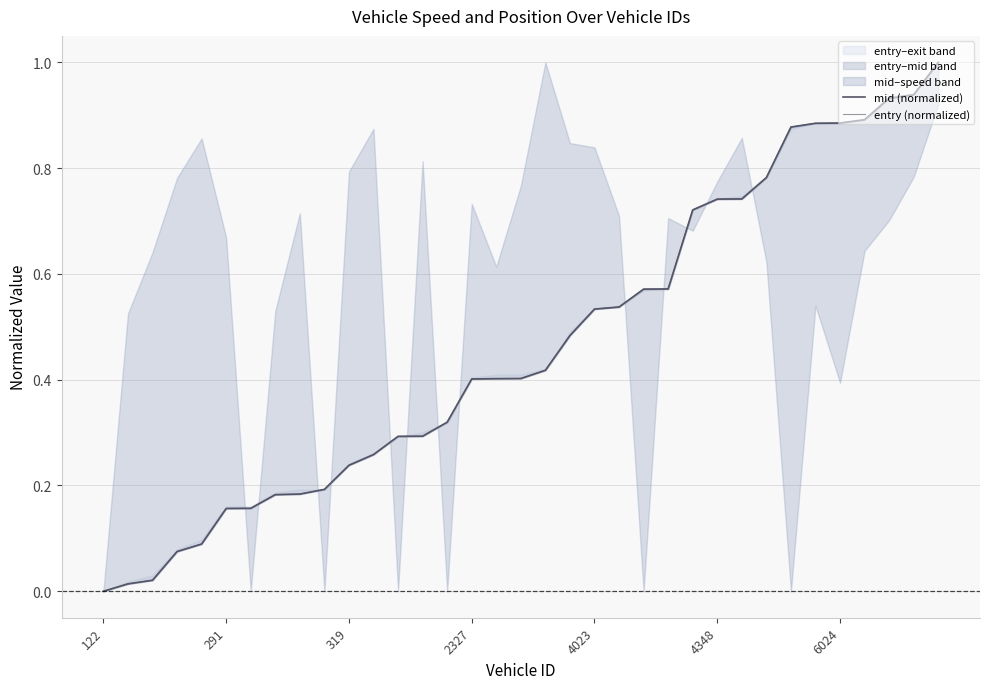

List the series in order of their peak value, lowest first.

mid (normalized), entry (normalized)